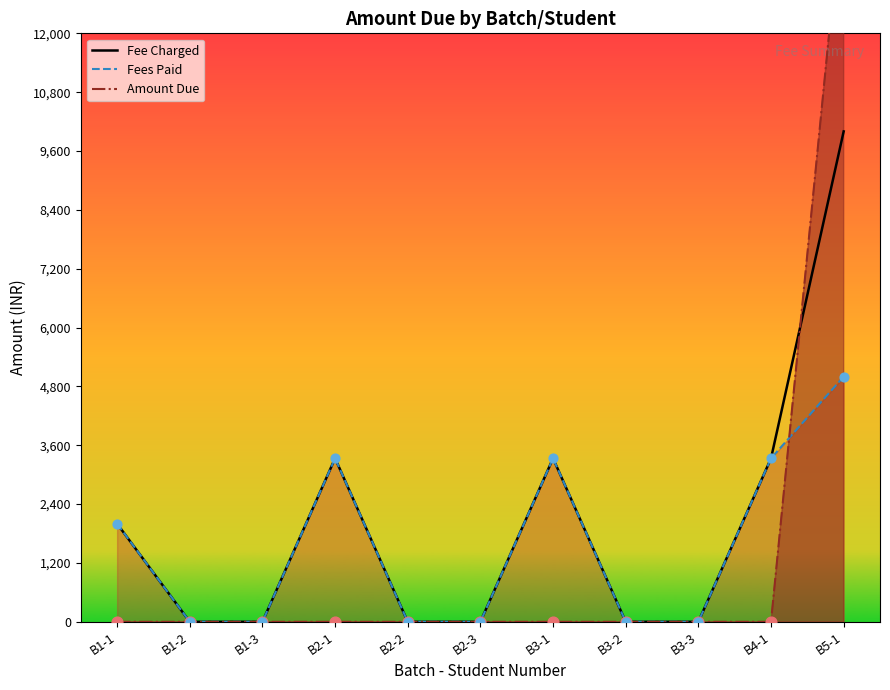

Which series reaches the maximum Y coordinate?

Amount Due (line)